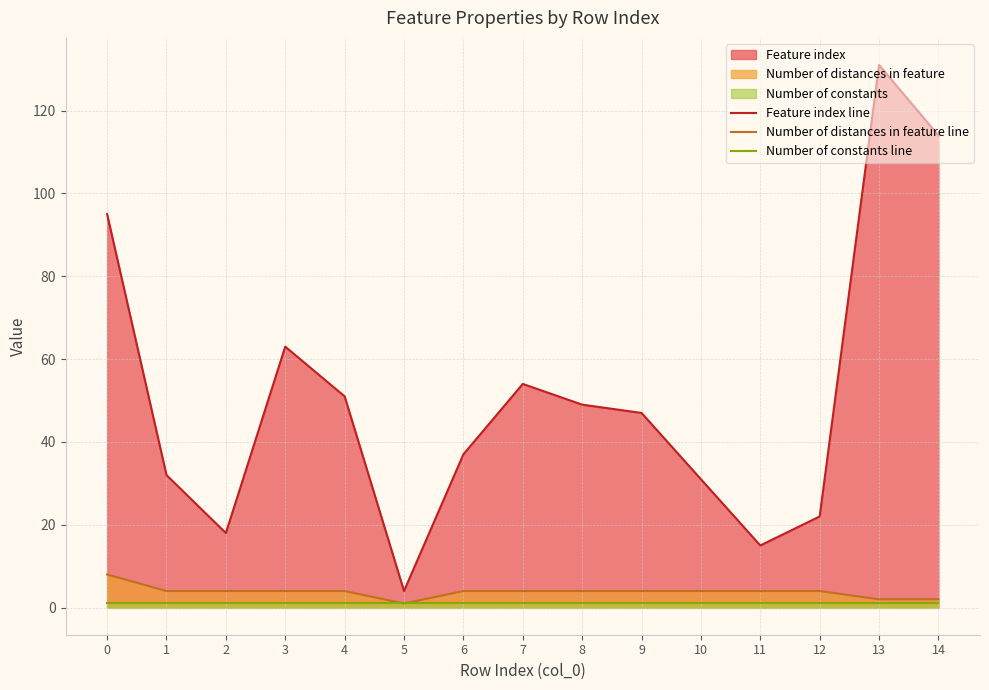

What is the minimum value shown in the chart?

1